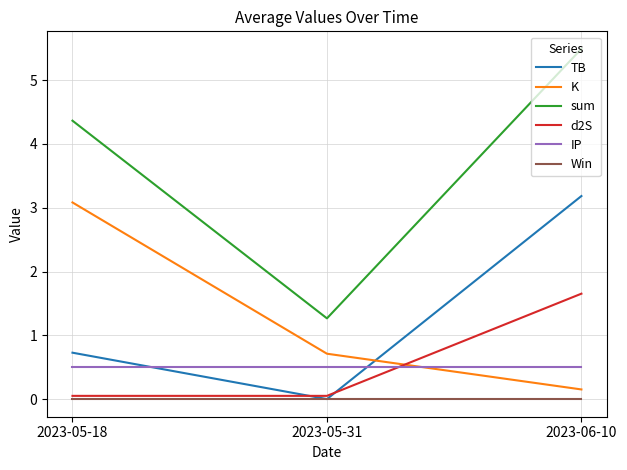

The d2S series shows 1.1 at 2023-06-10. True or false?

False